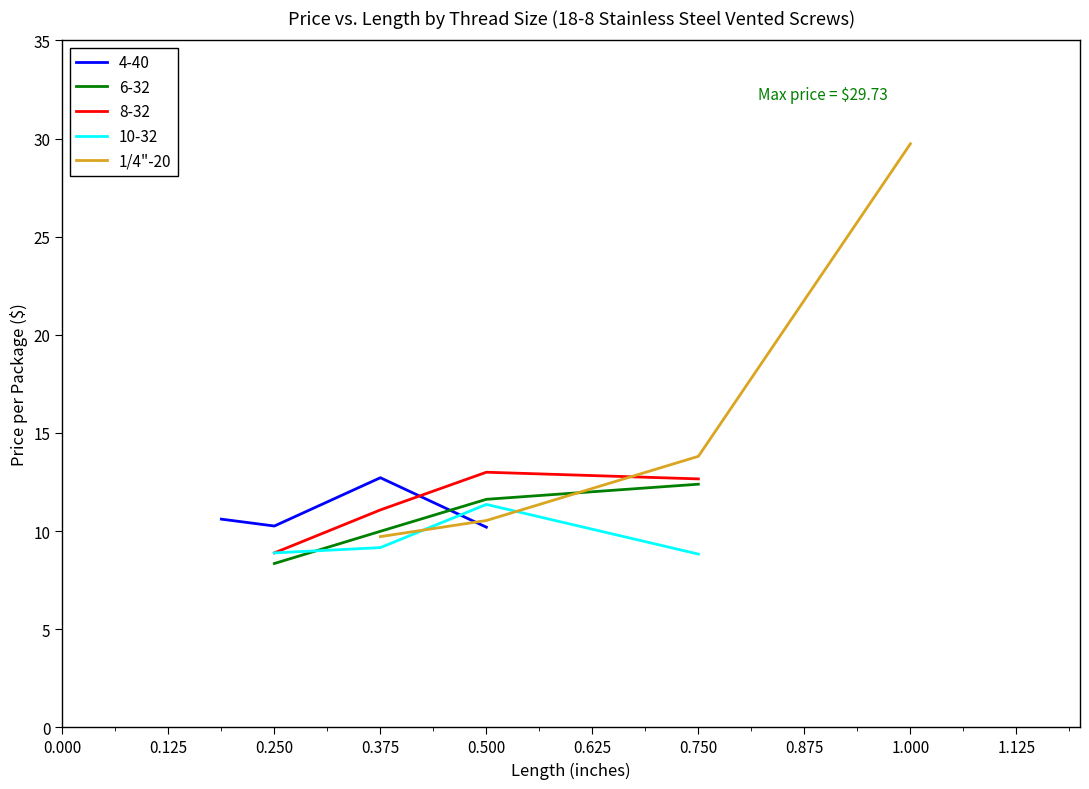

Where is 1/4"-20 nearest to the value 19?

0.750